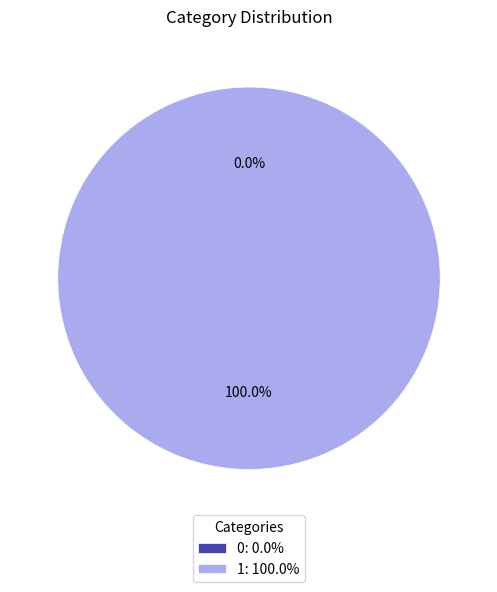

What is the total percentage of 0 and 1?

100.0%